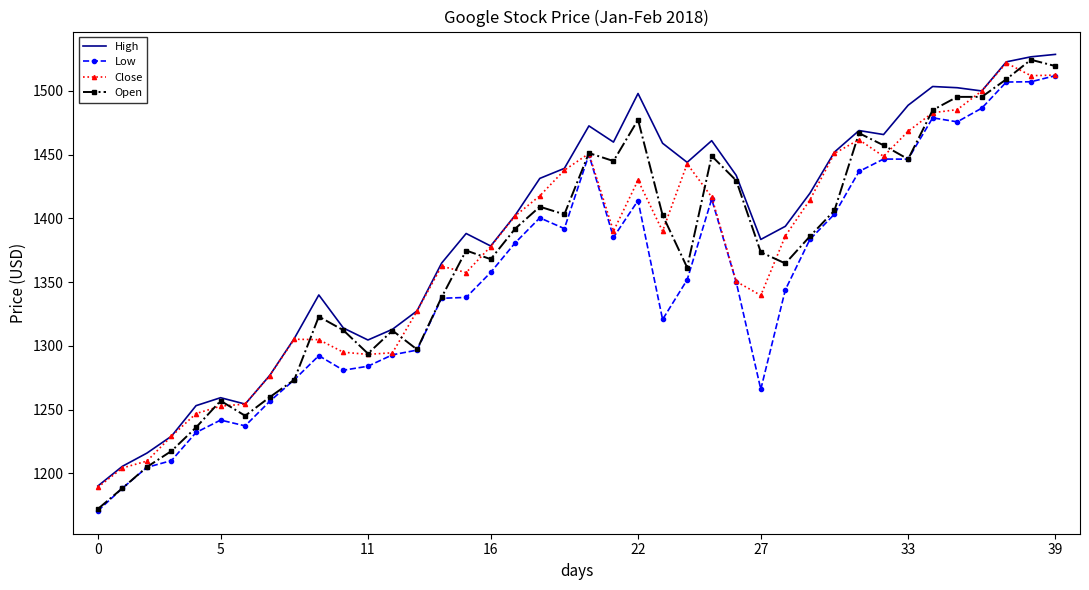

Which series has the widest spread of values?

Open